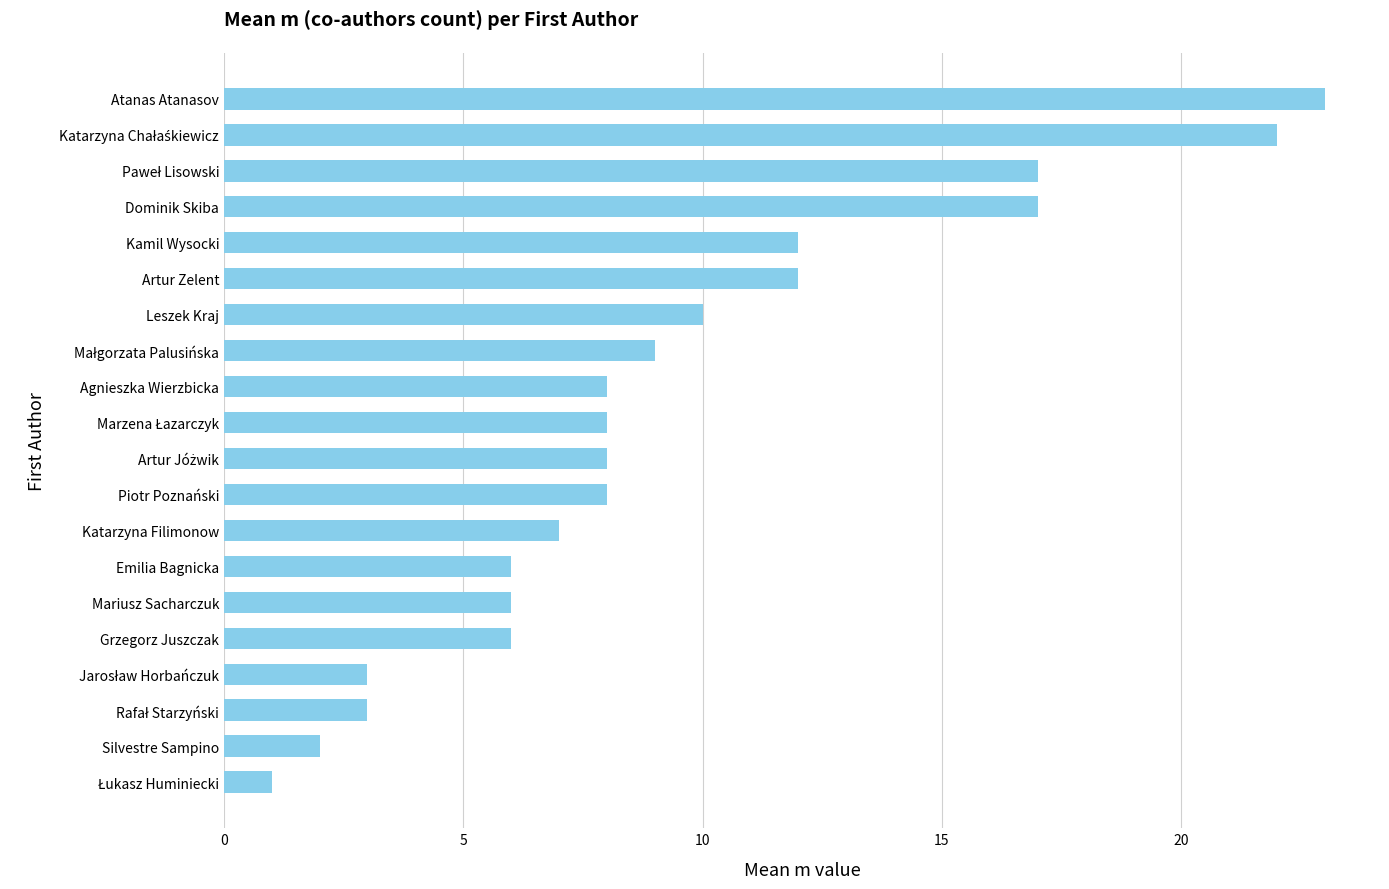

Which has a higher value, Silvestre Sampino or Katarzyna Filimonow?

Katarzyna Filimonow